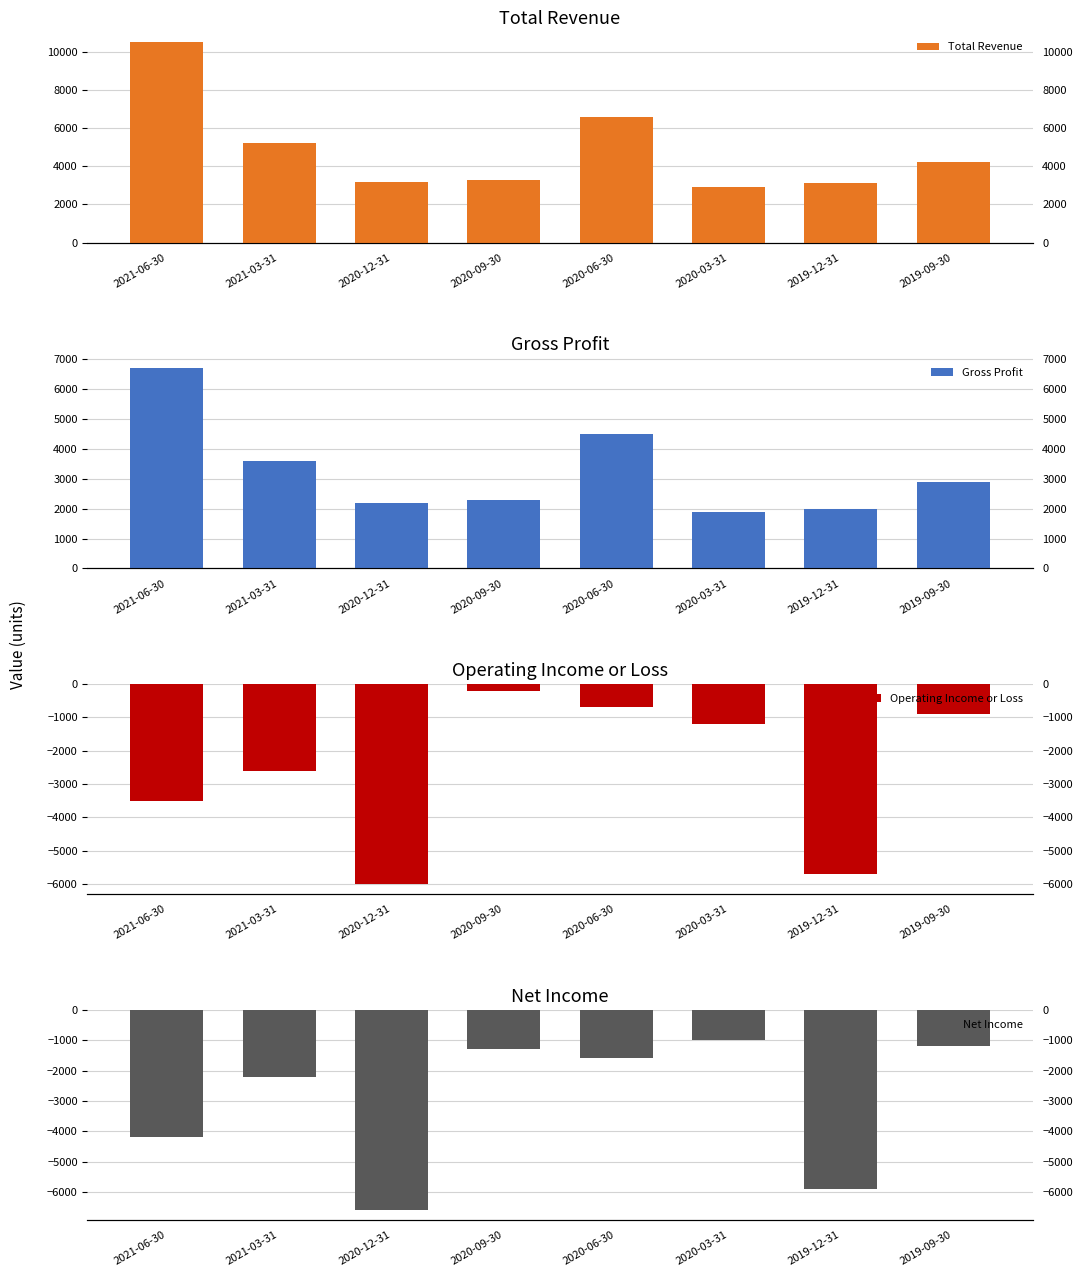

At which label does Net Income reach its minimum?

2020-12-31